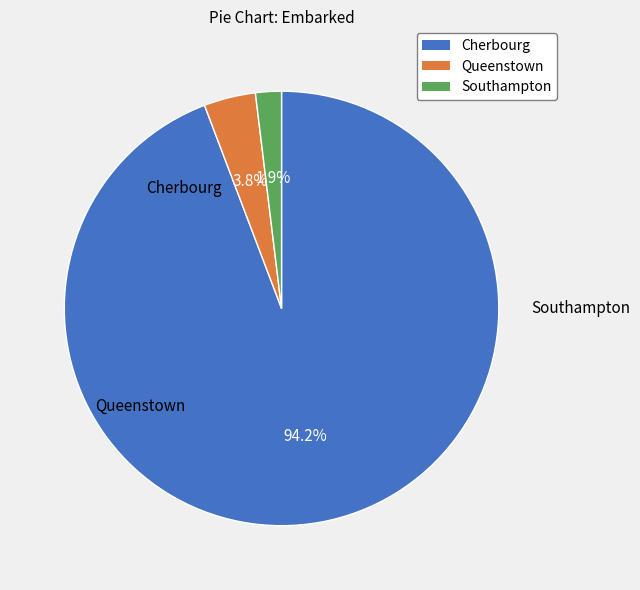

Is there a majority slice in this chart?

Yes